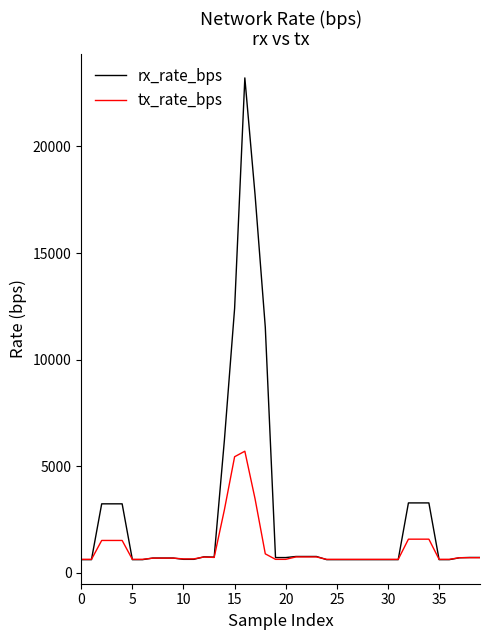

What are all the series names shown in the legend?

rx_rate_bps, tx_rate_bps